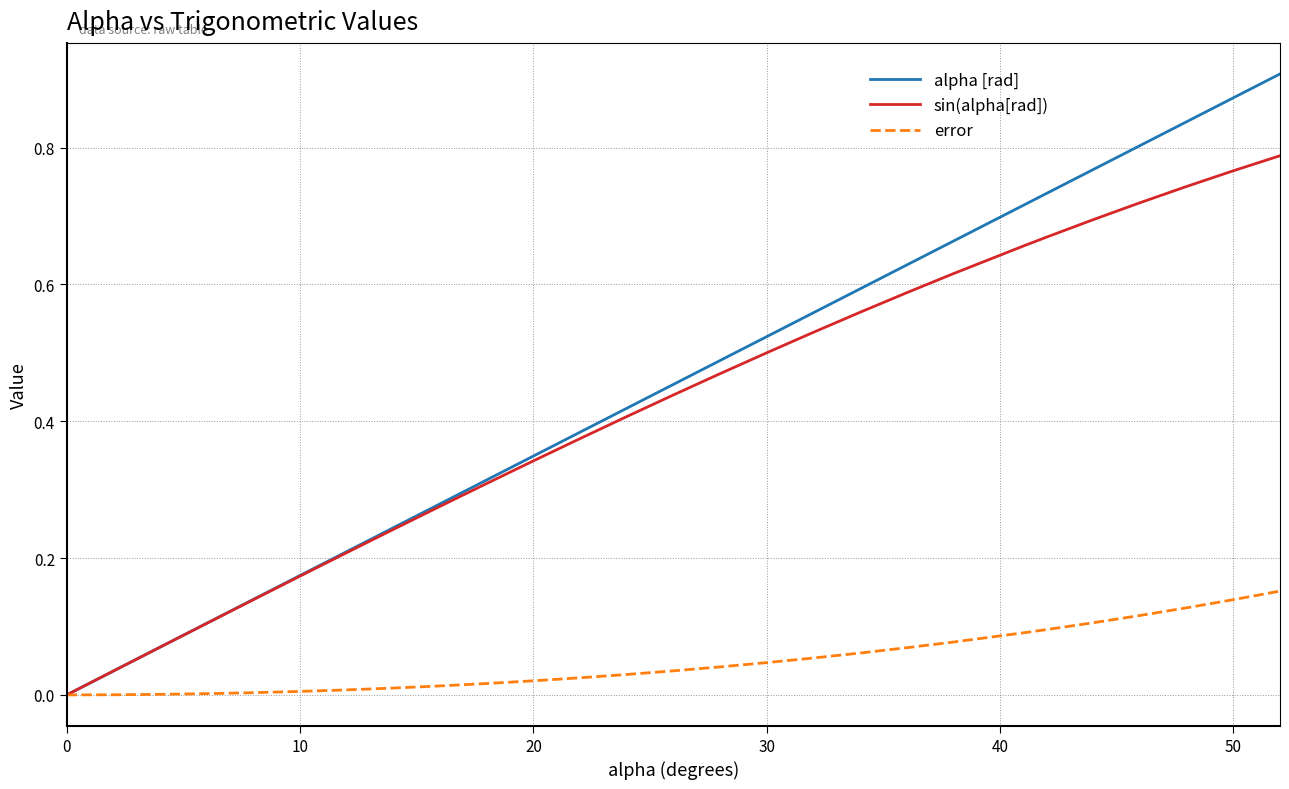

List the series in order of their peak value, lowest first.

error, sin(alpha[rad]), alpha [rad]